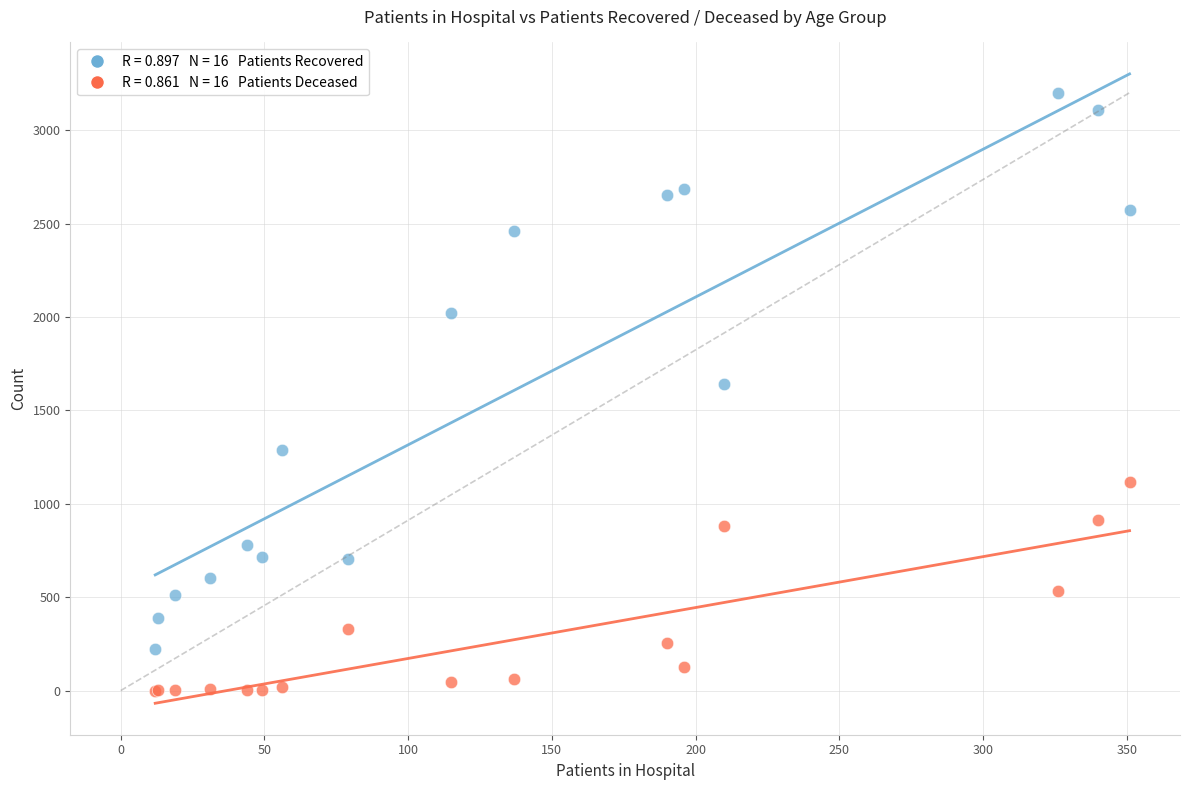

Across all series, what Y value is closest to 1600?

1640